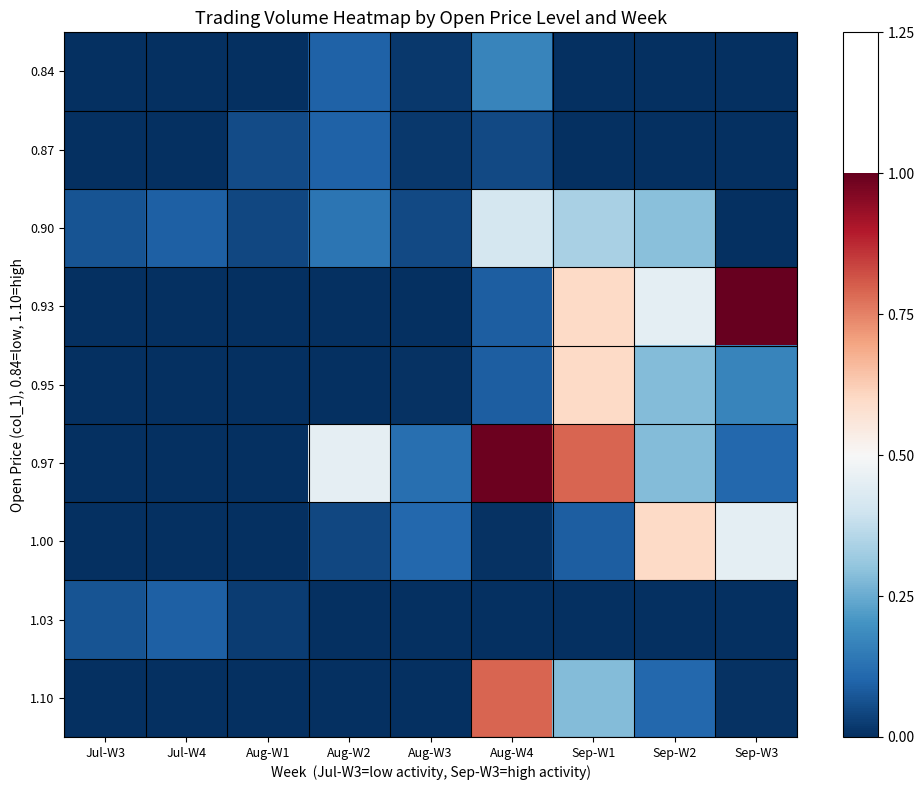

List the series in order of their peak value, lowest first.

1.03, 0.87, 0.84, 0.90, 0.95, 1.00, 1.10, 0.97, 0.93